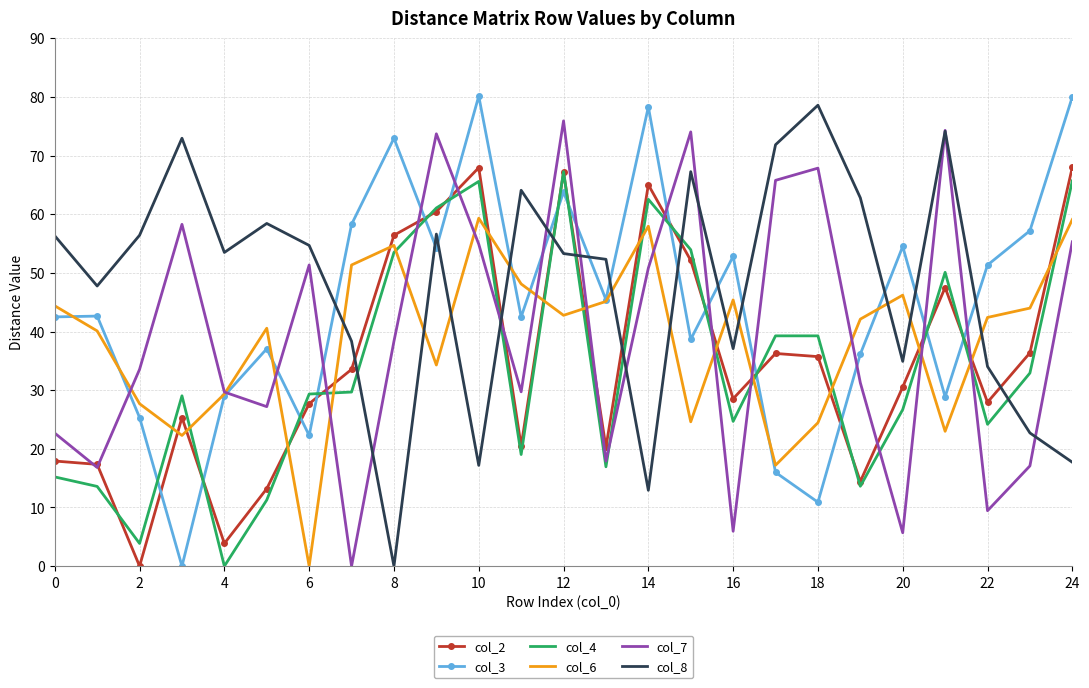

What is the maximum value for col_8?

78.6